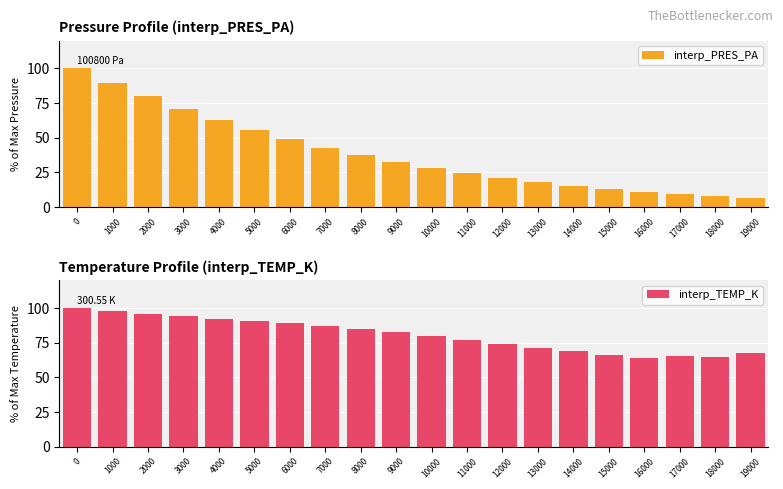

The value of interp_PRES_PA at 12000 is 37.9. True or false?

False